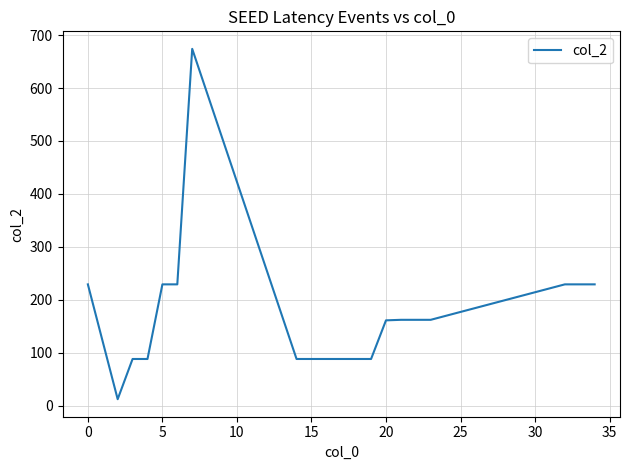

What is the difference between the second highest and minimum values?

217